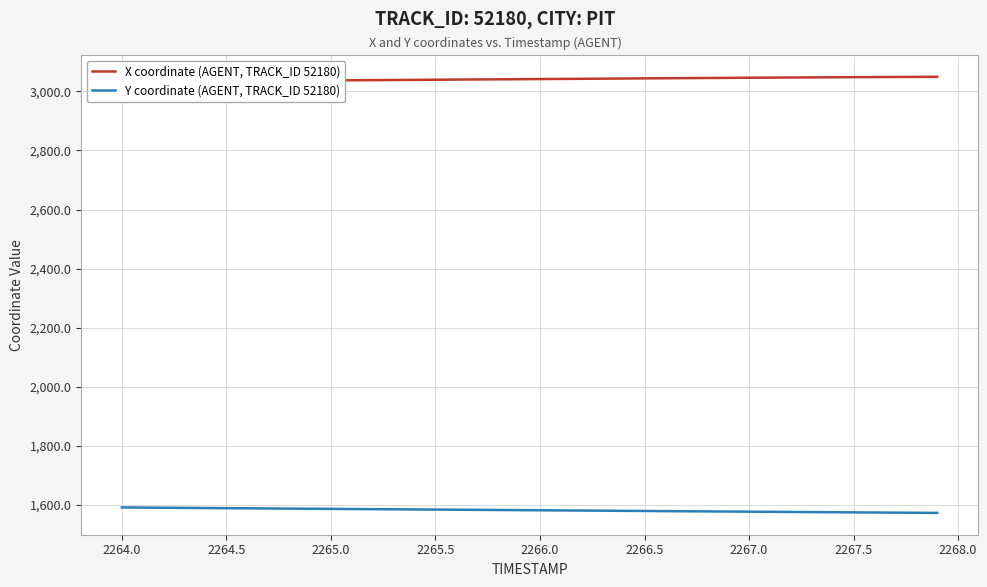

What are all the series names shown in the legend?

X coordinate (AGENT, TRACK_ID 52180), Y coordinate (AGENT, TRACK_ID 52180)